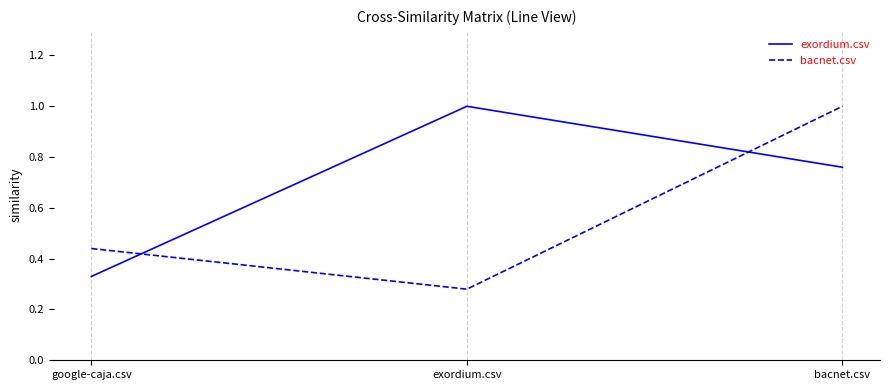

Which category has the lowest value in the bacnet.csv series?

exordium.csv